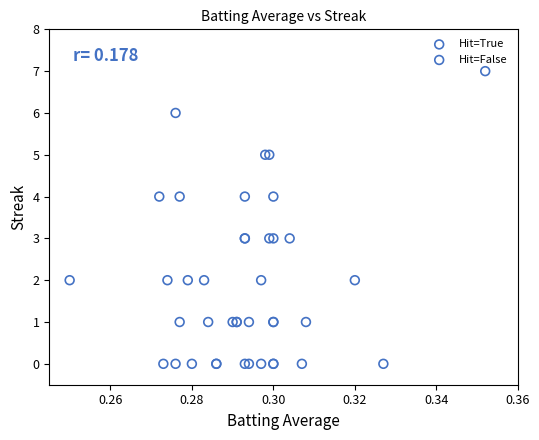

Which series contains the highest Y value?

Hit=True